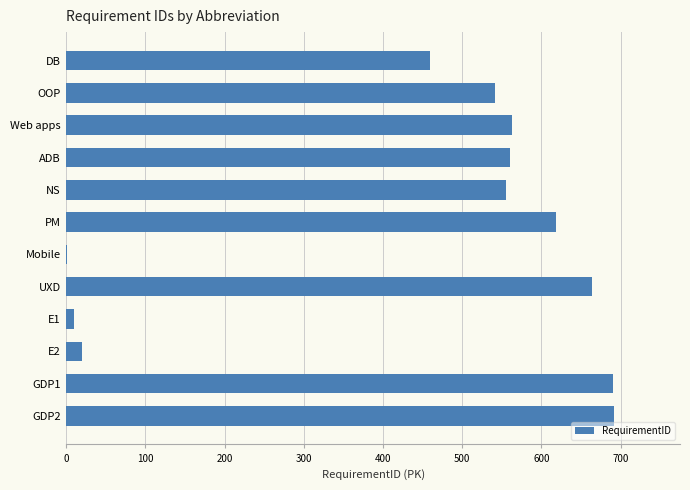

What is the greatest value displayed?

692